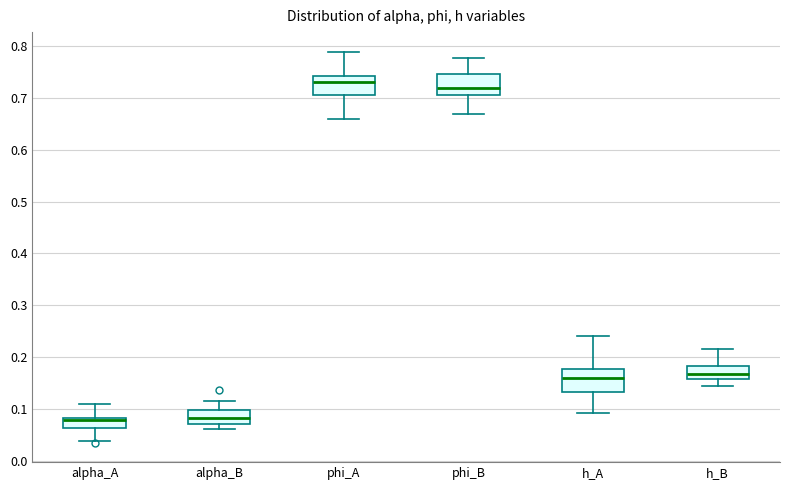

Which box has the highest median line?

phi_A